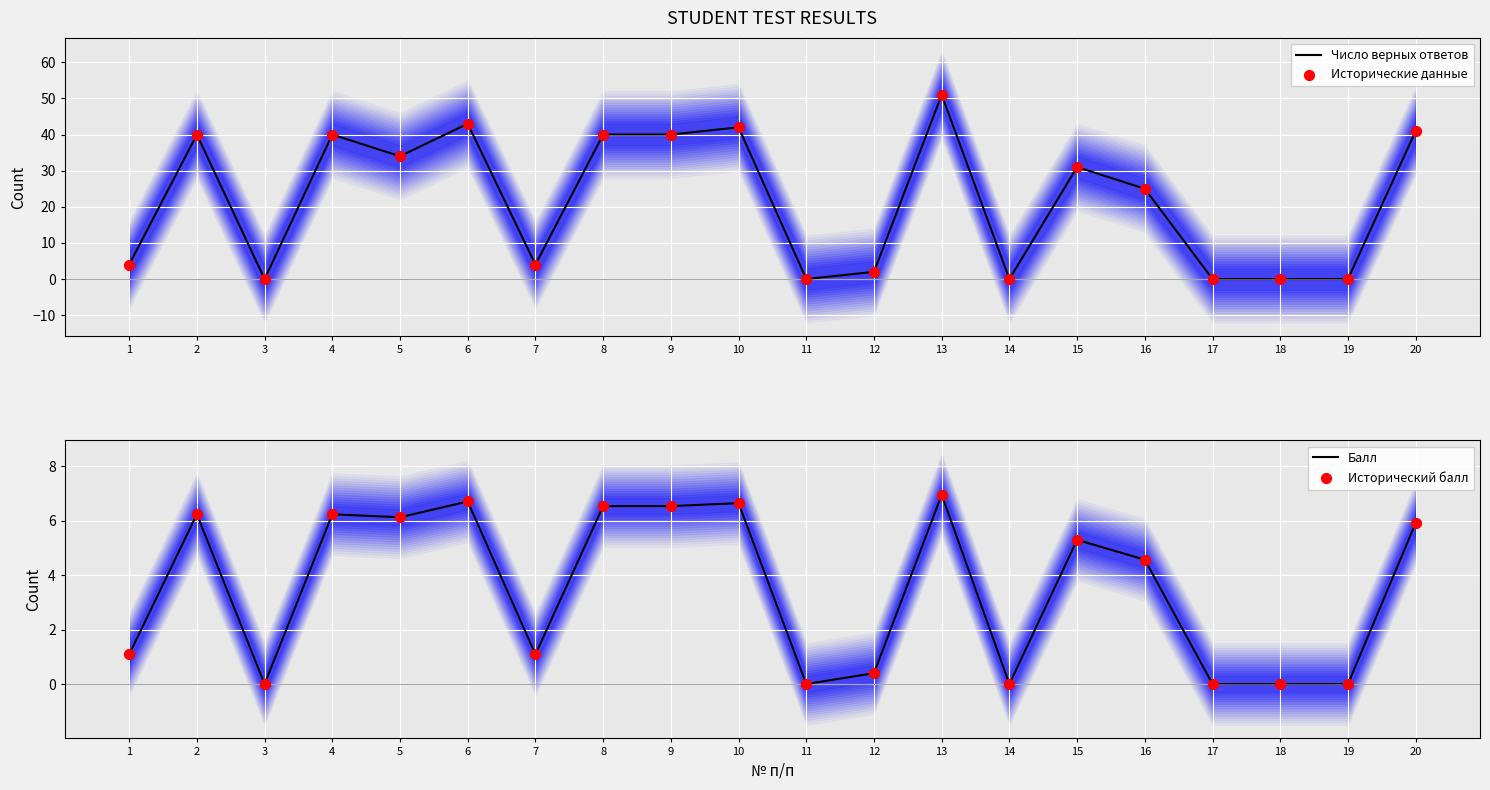

Which series reaches the minimum Y coordinate?

Число верных ответов